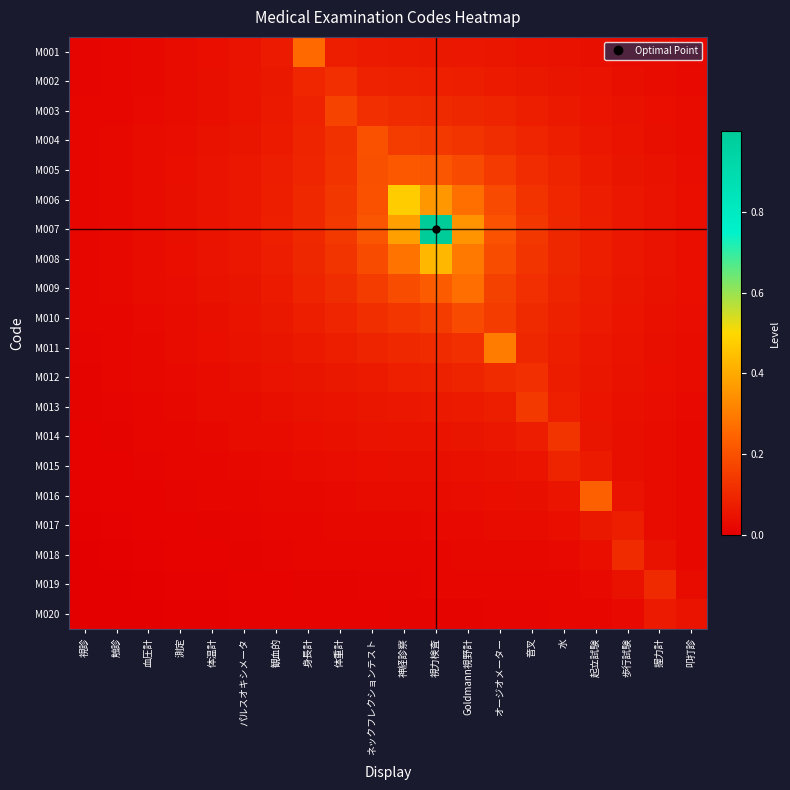

What is the spread (max minus min) of values at 観血的?

0.1